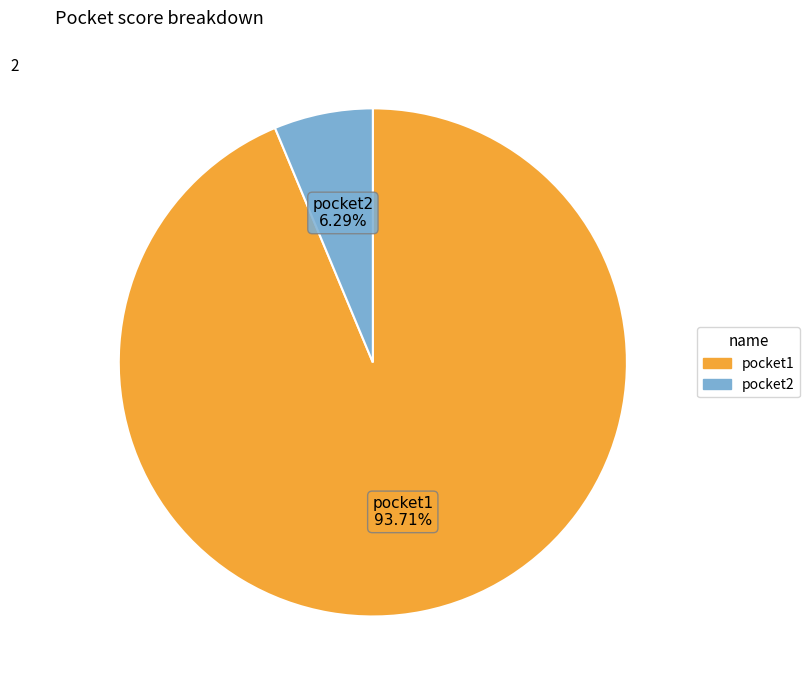

Which slice is the largest?

pocket1